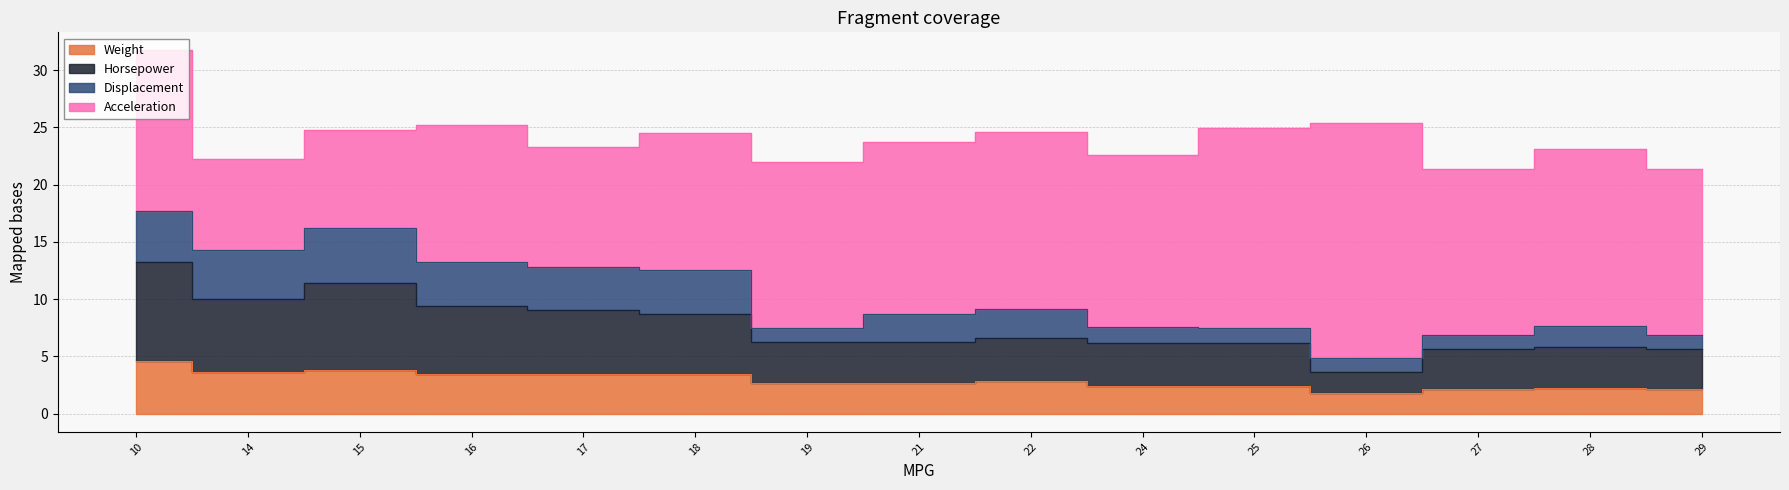

What is the average value of the Weight series?

2.9